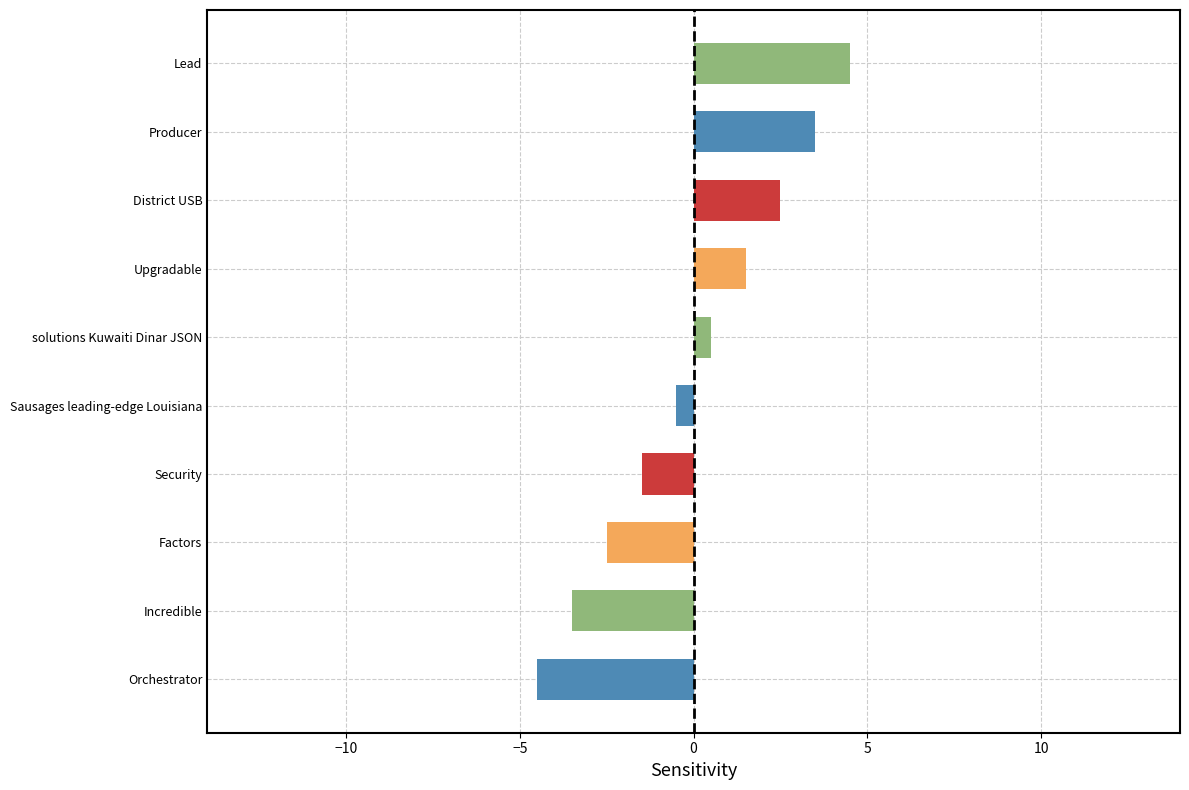

List the labels in order of value, smallest first.

Orchestrator, Incredible, Factors, Security, Sausages leading-edge Louisiana, solutions Kuwaiti Dinar JSON, Upgradable, District USB, Producer, Lead